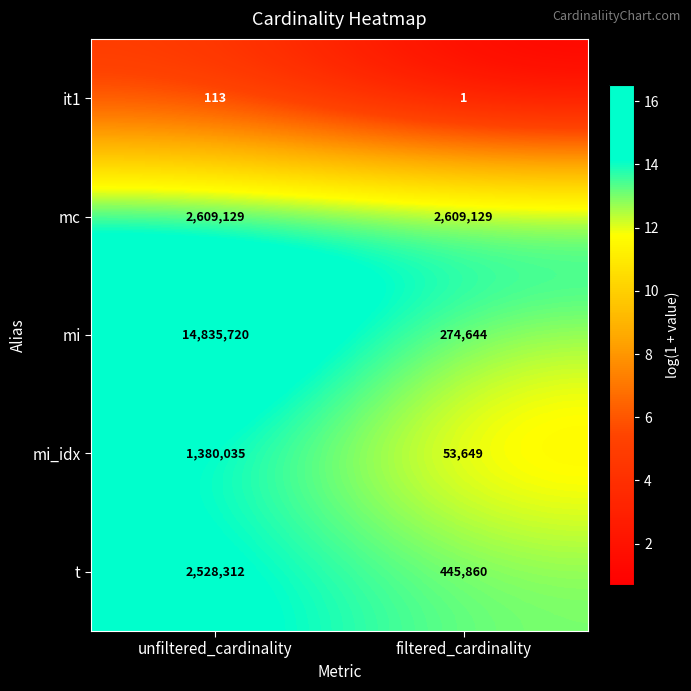

How many values in the mi_idx series are below 1380035?

1